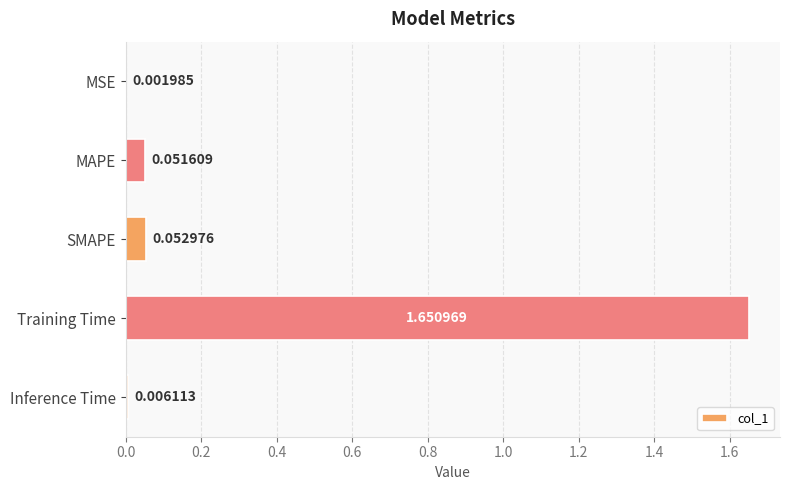

What is the sum of all values?

1.8